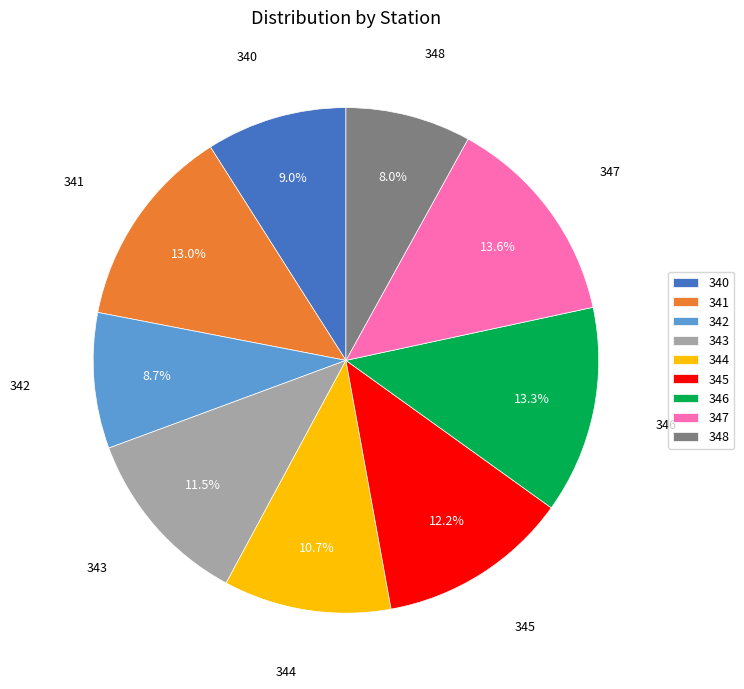

Which slice is the smallest?

348